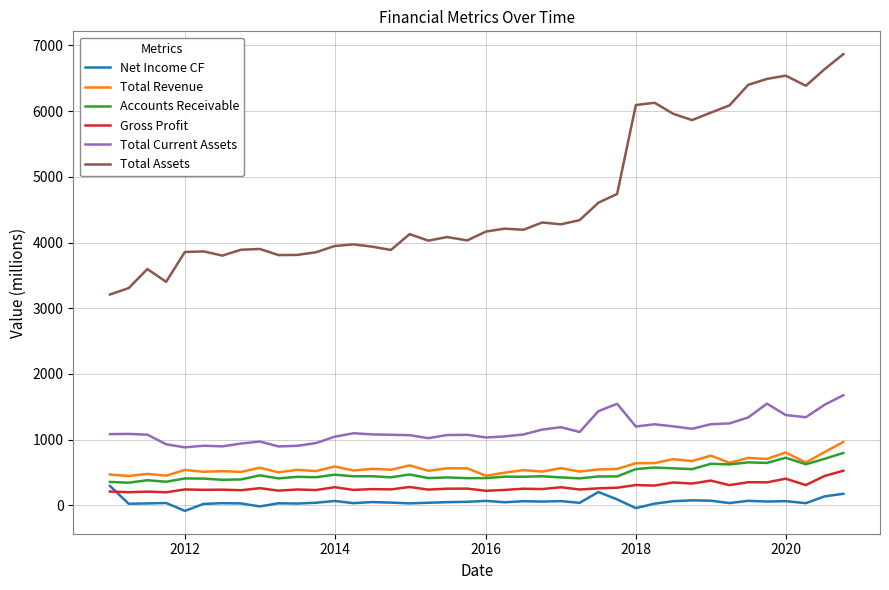

True or false: Net Income CF and Total Assets intersect in this chart.

False